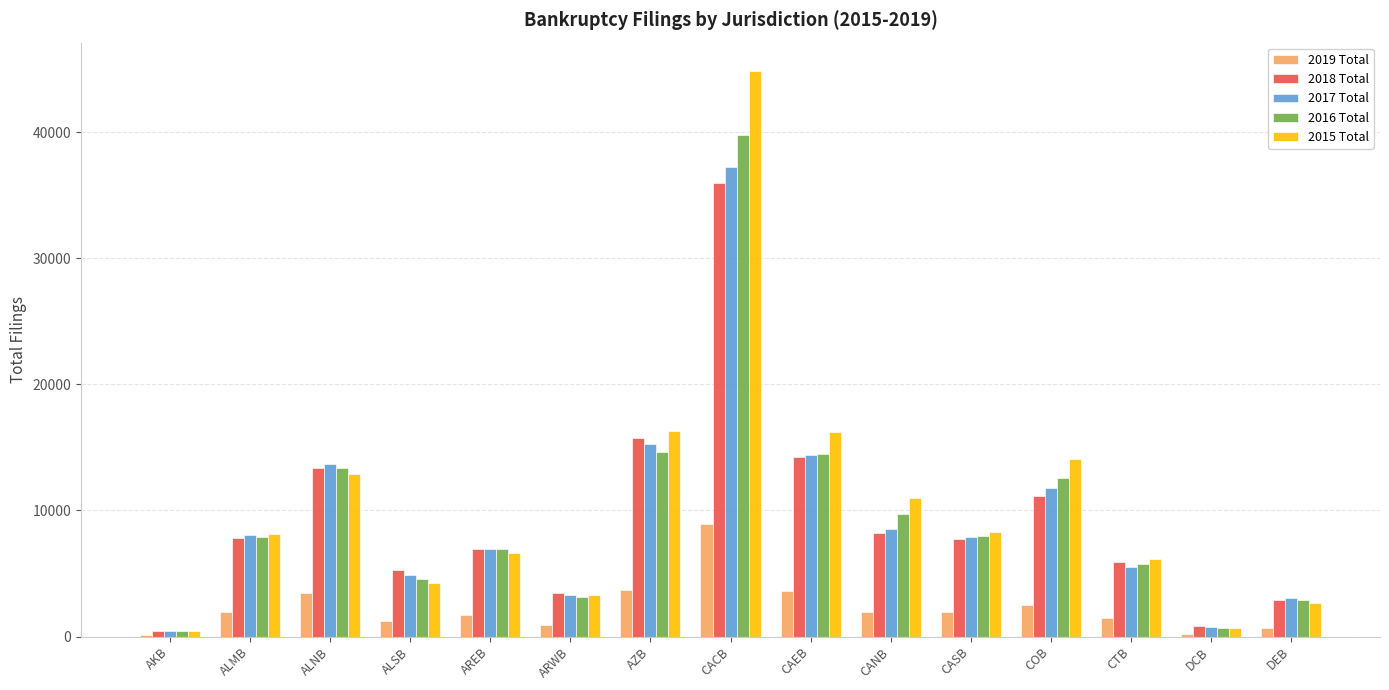

True or false: 2018 Total has a value of 13407 at ALNB.

True